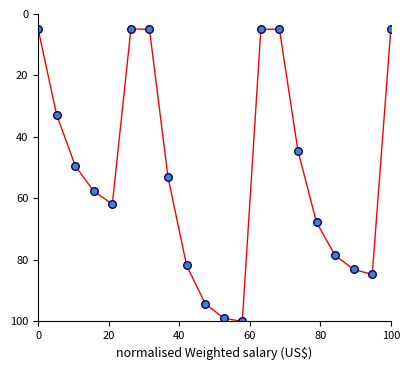

What is the range of Y values (max minus min)?

95.2